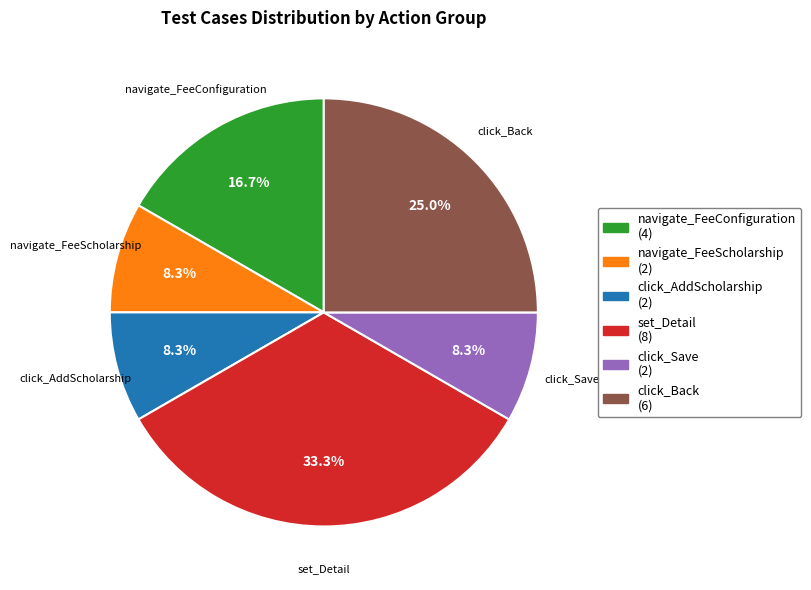

Count the number of slices in the pie.

6